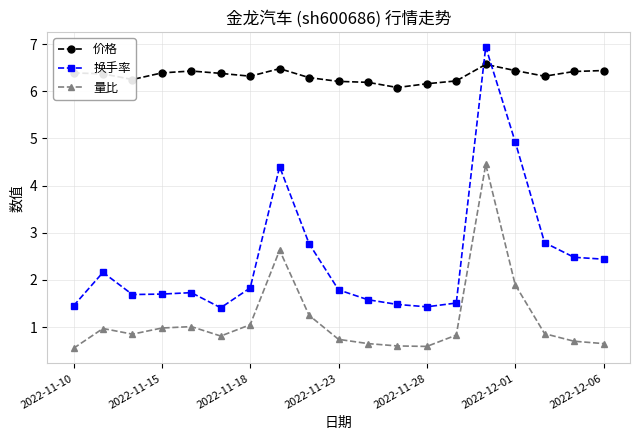

How many times do 换手率 and 价格 cross each other?

2